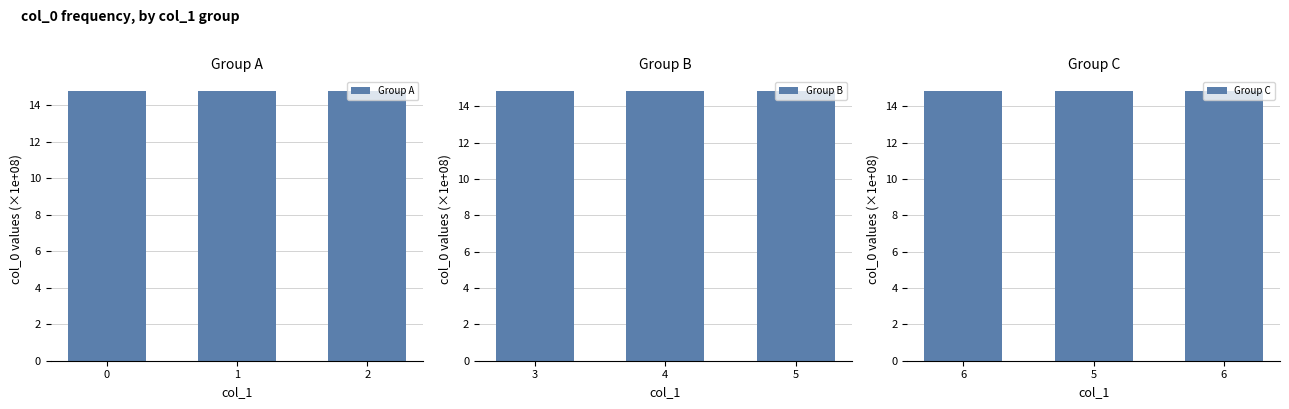

What is the highest value of the Group A series?

14.8